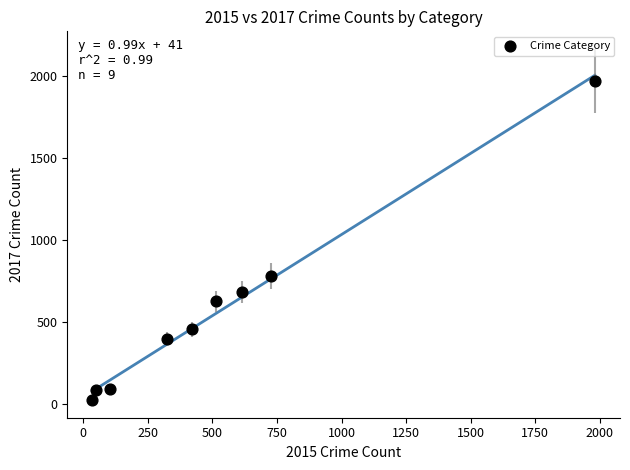

What is the average X value?

530